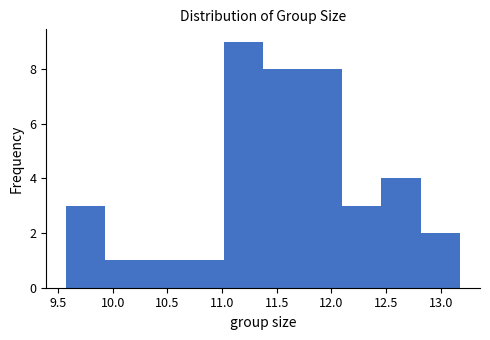

Which range on the x-axis has the tallest bar?

11.00 to 11.40